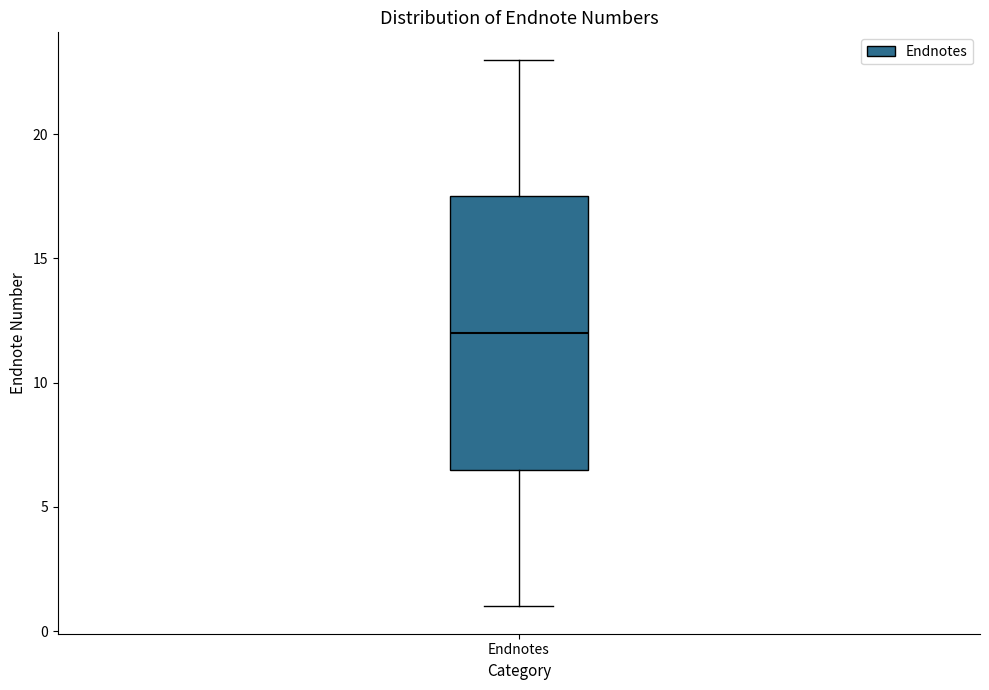

Where is the upper edge of the box for Endnotes on the y-axis? The values are not printed on the chart, so give them approximately, as read against the axis.

17.5